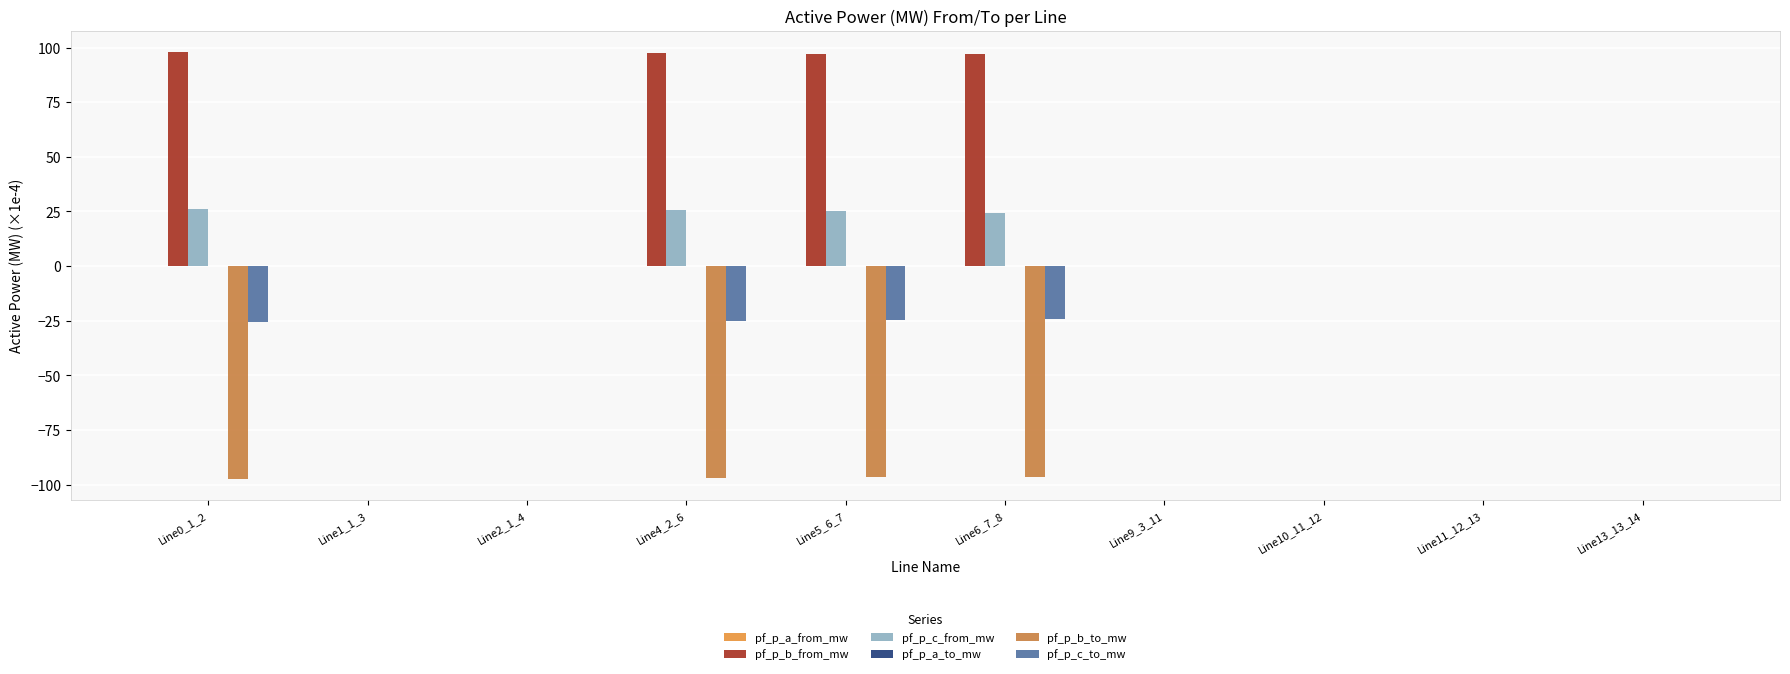

Which series changed the most between Line6_7_8 and Line11_12_13?

pf_p_b_from_mw